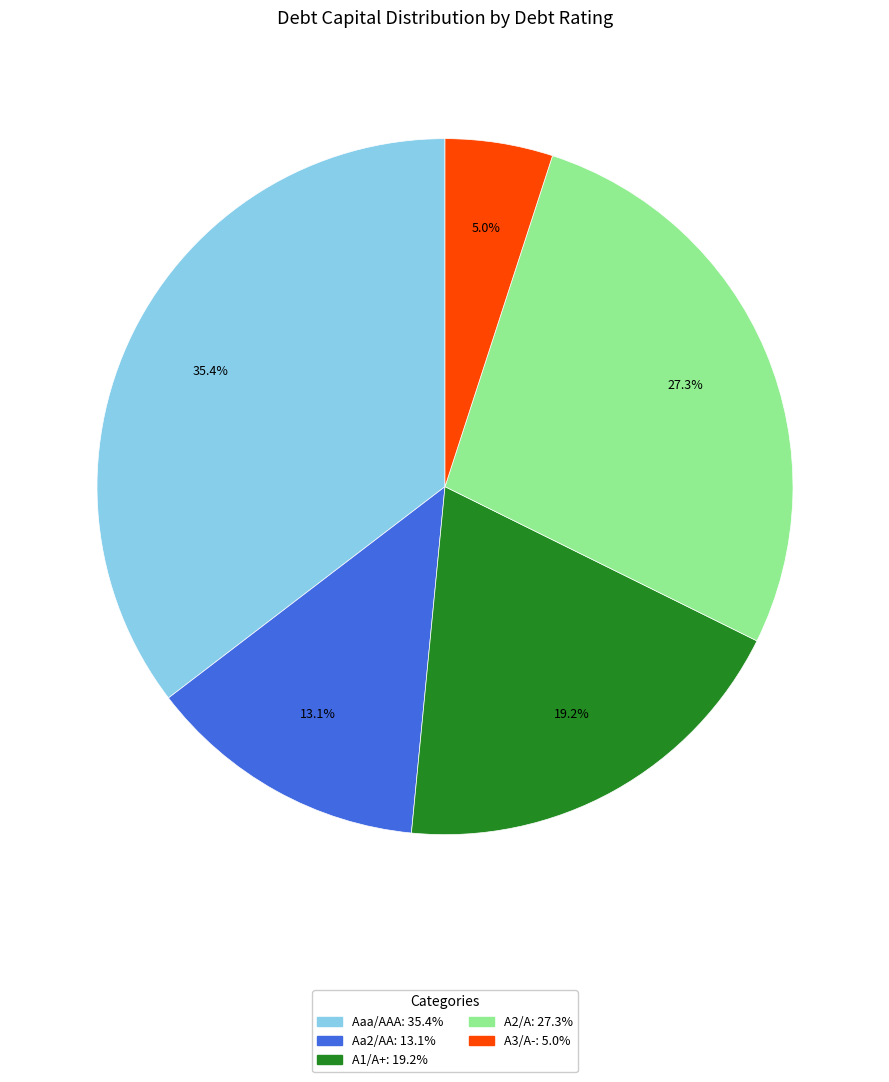

To the nearest percent, what percentage of the pie is Aa2/AA?

13%